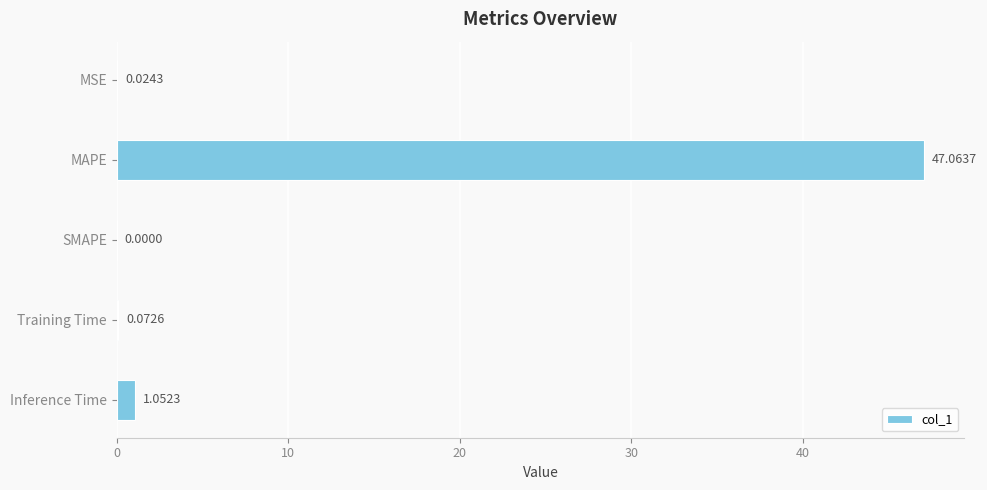

Which category has the highest value across all series?

MAPE